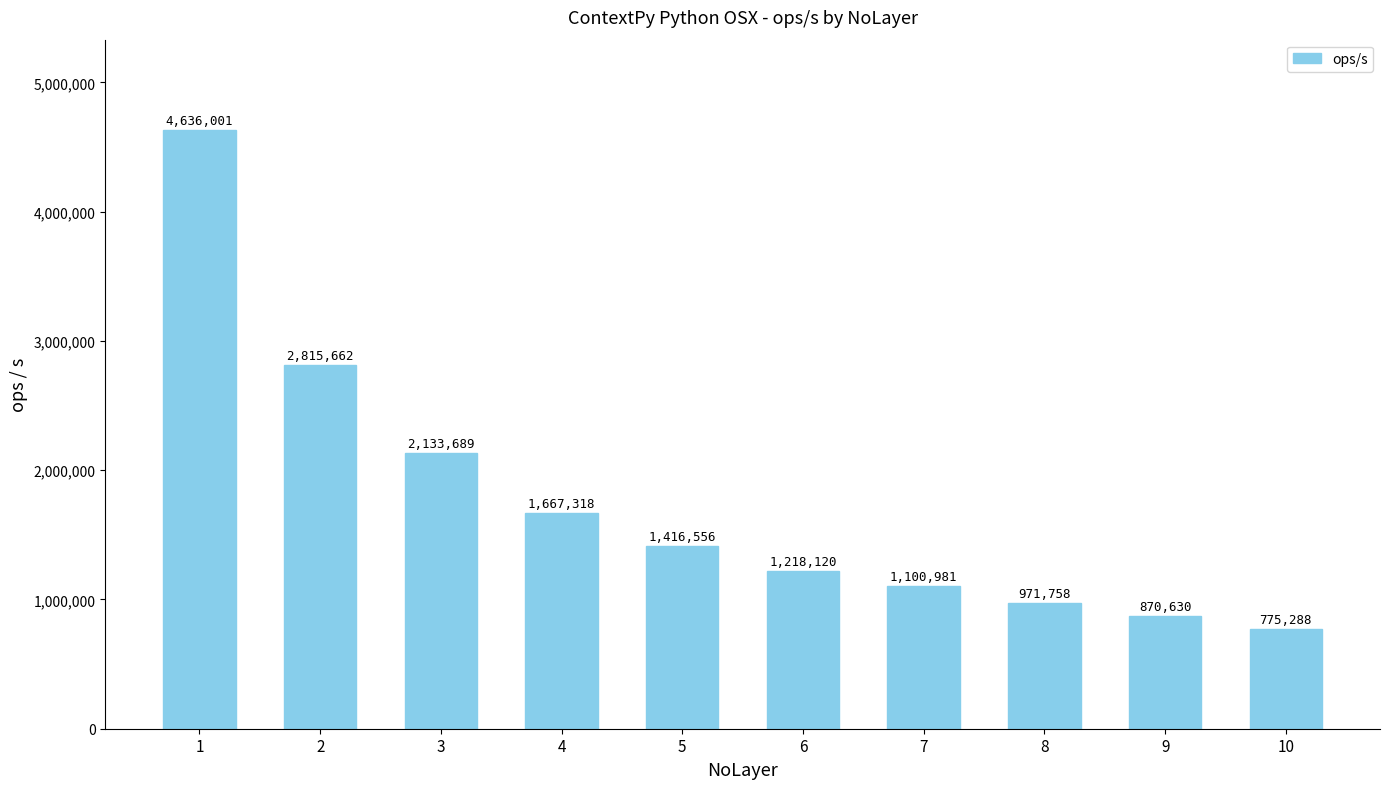

Approximately how many times larger is the value at 6 compared to 7?

1.1